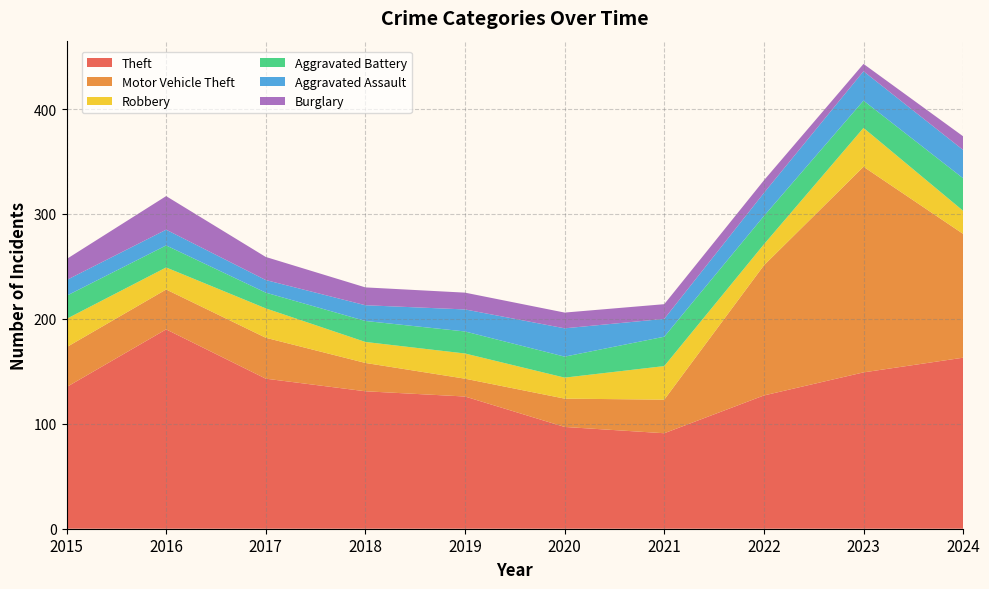

Reading left to right, transcribe all the data shown in this chart.

Theft: 135	190	143	131	126	97	91	127	149	163
Motor Vehicle Theft: 38	38	39	27	17	27	32	124	196	118
Robbery: 27	21	28	20	24	20	32	20	37	22
Aggravated Battery: 22	21	15	20	21	20	28	27	26	31
Aggravated Assault: 15	15	12	15	21	27	17	22	28	27
Burglary: 20	32	22	17	16	15	14	12	7	13